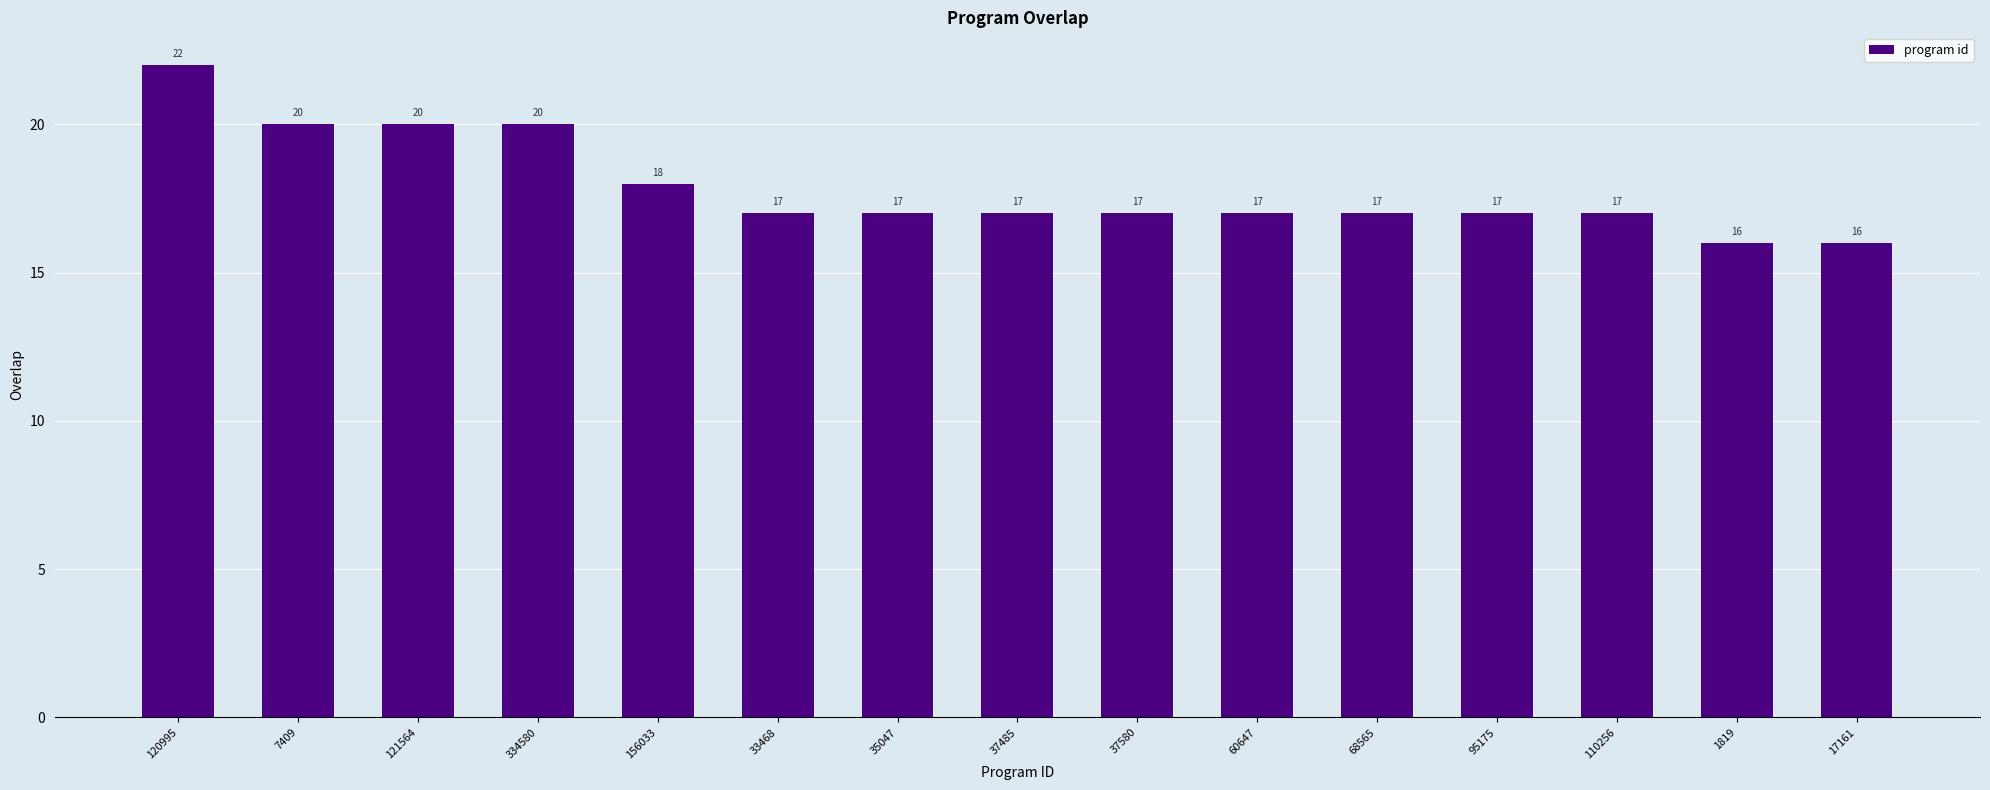

What value does the data have at 120995?

22